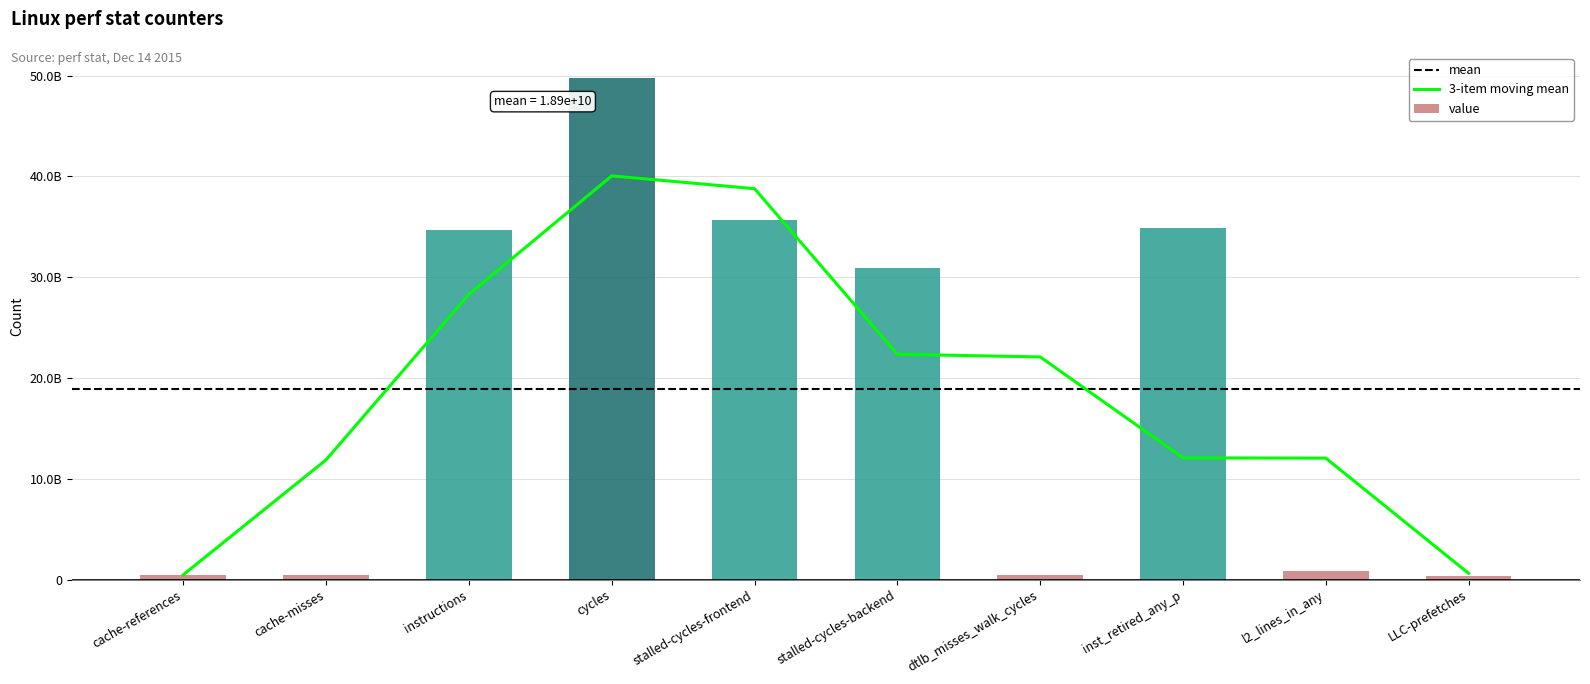

Reading left to right, extract all data points from this chart.

494717958	453553194	34698194204	49766552461	35715567517	30888244768	463265319	34915704413	852763832	372638249